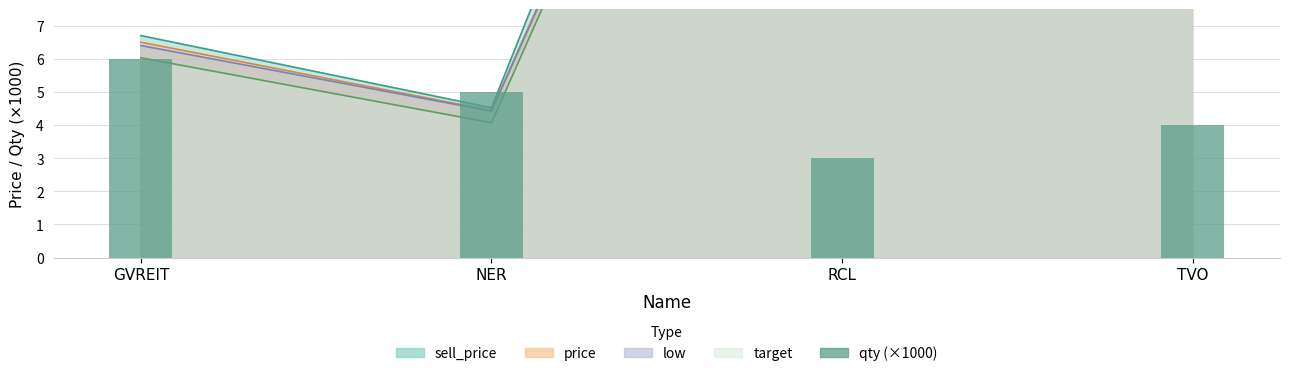

What is the difference between the maximum and second lowest values?

2